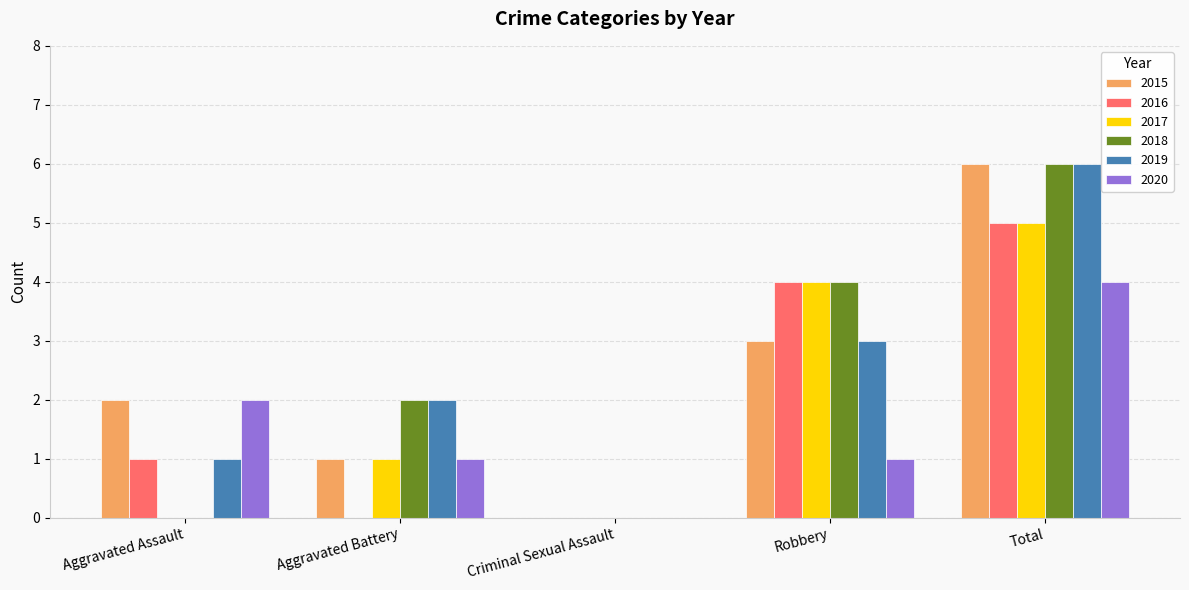

Which series changed the most between Aggravated Battery and Robbery?

2016